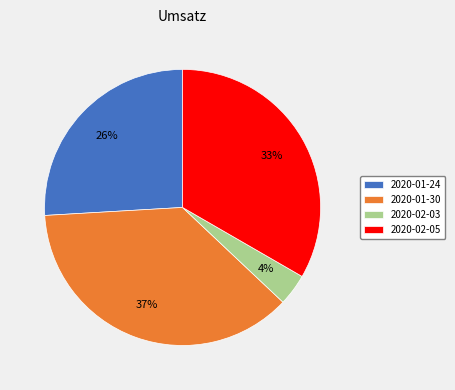

To the nearest percent, what is the combined percentage of 2020-01-30 and 2020-02-05?

70%